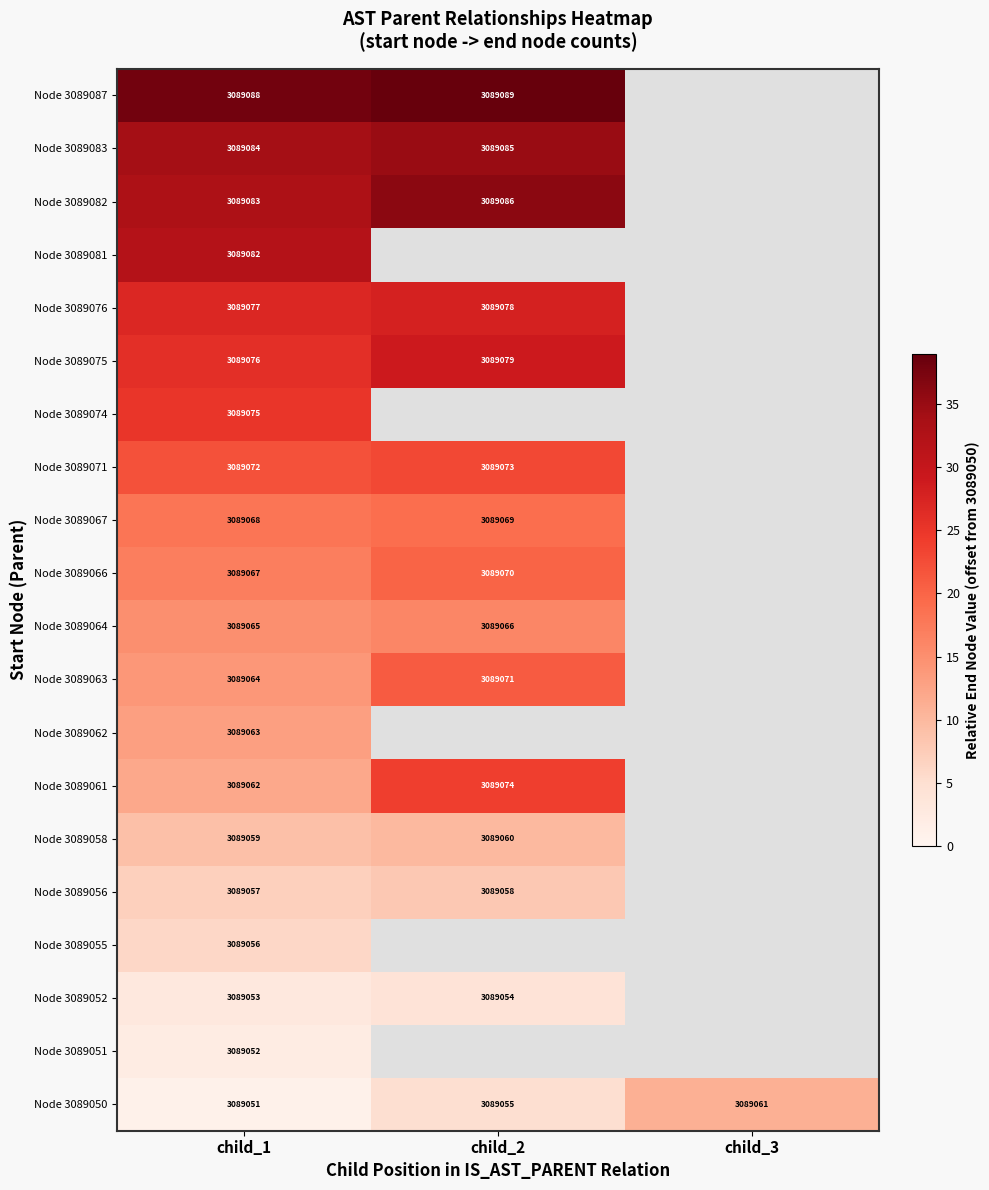

Is the value of Node 3089056 at child_2 greater than the value of Node 3089050 at child_3?

No